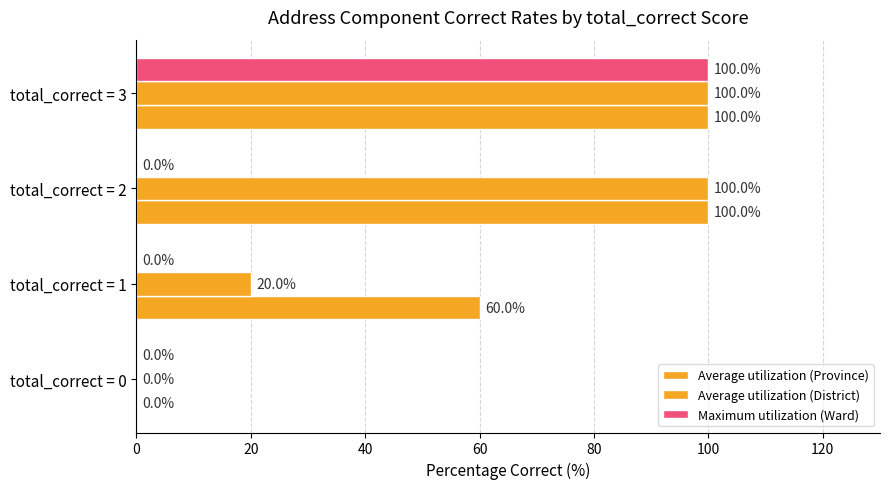

Which series has the widest spread of values?

Average utilization (Province)